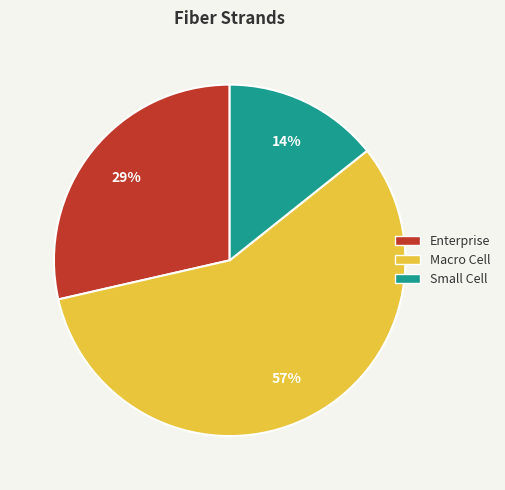

Is Macro Cell the majority of the pie?

Yes